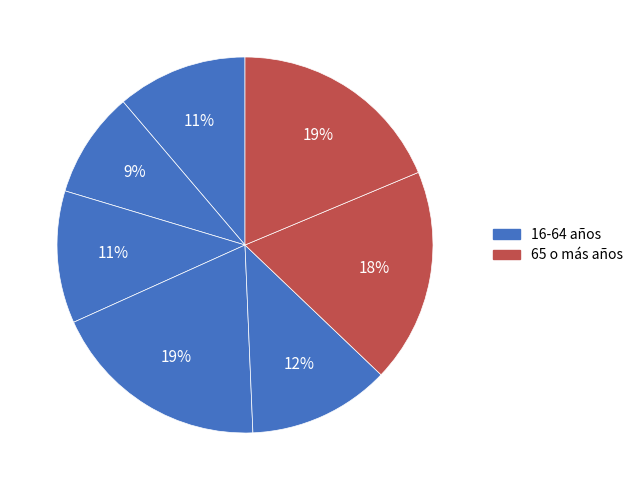

To the nearest percent, what is the average slice percentage?

14%